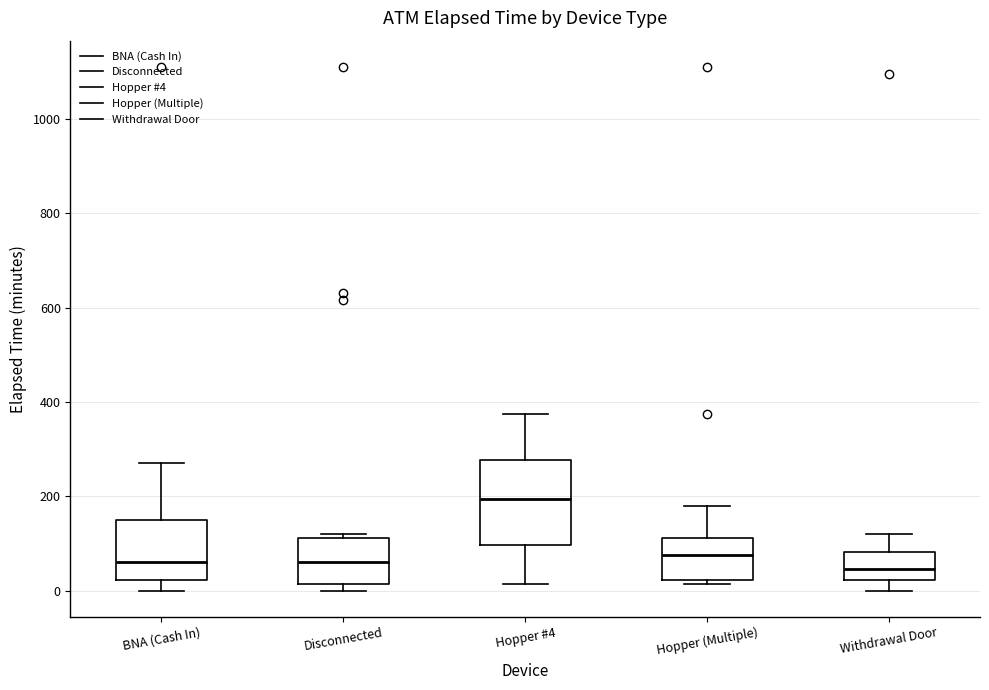

Reading left to right, transcribe this box plot: for each box, give where its median line is, the range the box spans, and where its two whiskers end, as read against the y-axis. The values are not printed on the chart, so give them approximately, as read against the axis.

BNA (Cash In): median 60, box 20 to 160, whiskers 0 to 280
Disconnected: median 60, box 20 to 120, whiskers 0 to 120 (just above the box's upper edge)
Hopper #4: median 200, box 100 to 280, whiskers 20 to 380
Hopper (Multiple): median 80, box 20 to 120, whiskers 20 (just below the box's lower edge) to 180
Withdrawal Door: median 40, box 20 to 80, whiskers 0 to 120